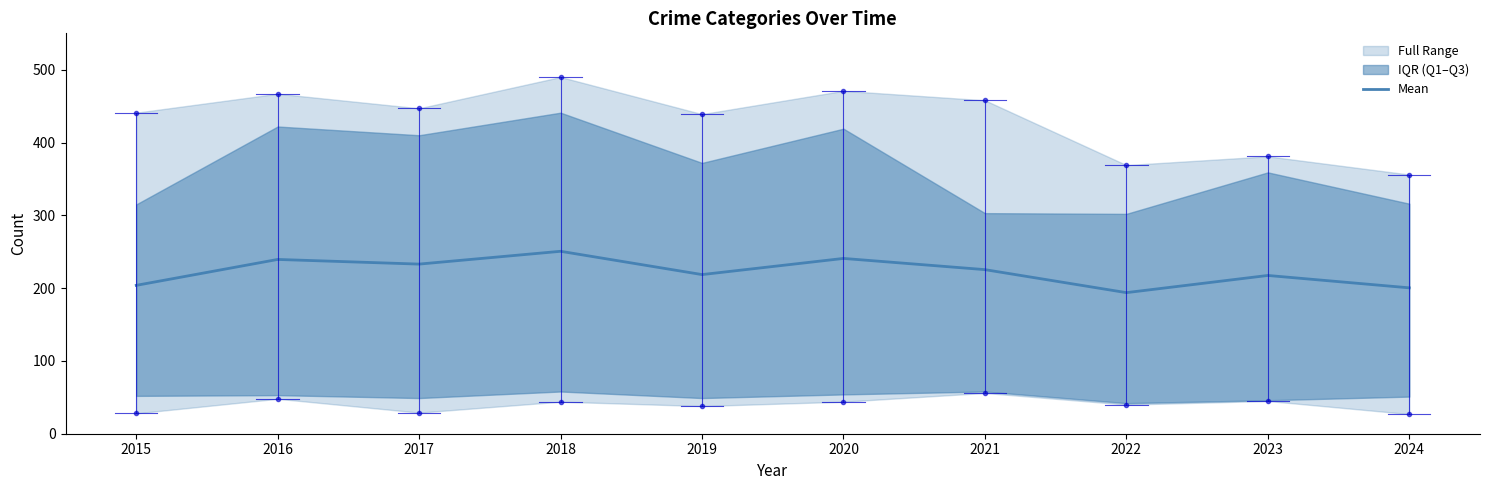

Read the value at 2015.

203.8